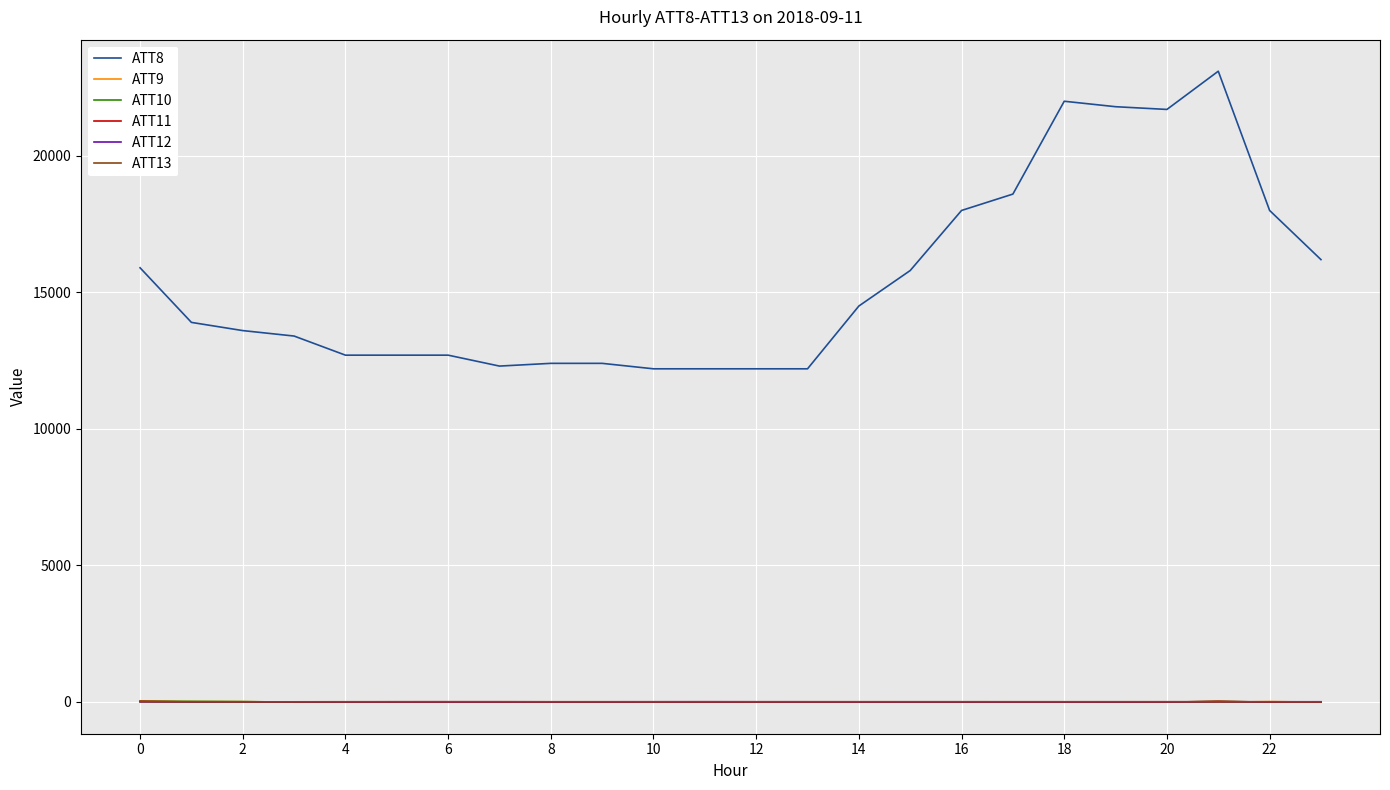

What is the maximum value shown in the chart?

23100.0